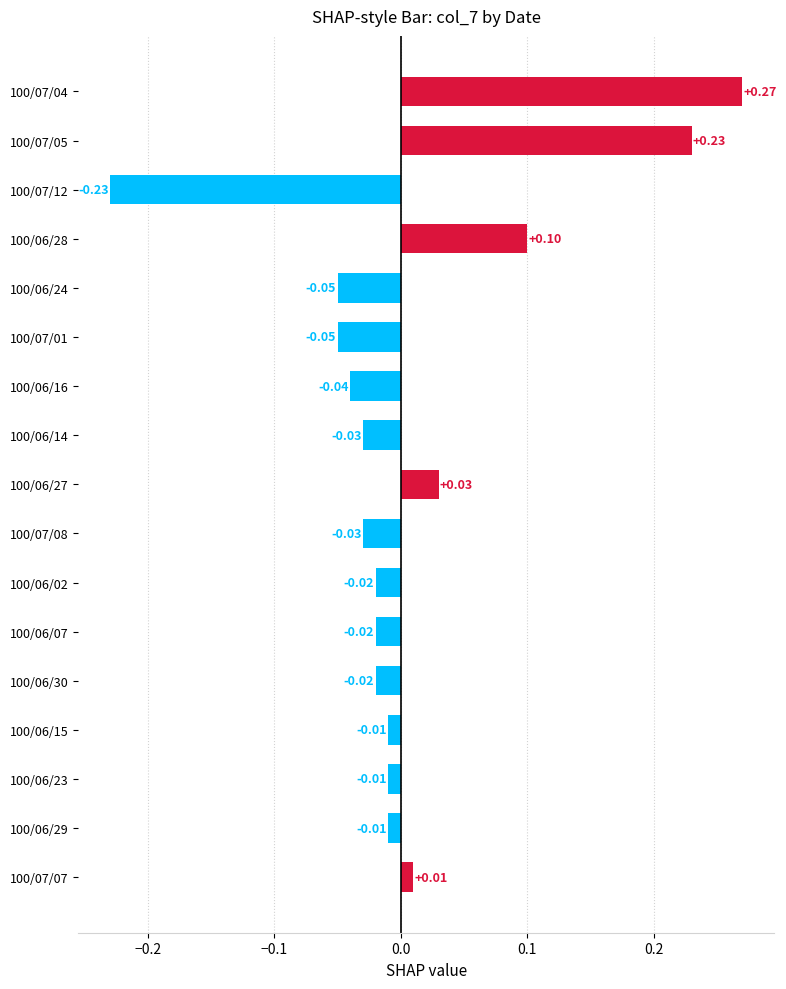

Between 100/06/02 and 100/07/05, which is larger?

100/07/05